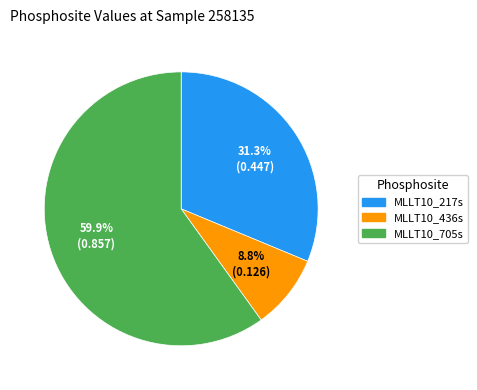

Is it true that MLLT10_436s is 2% of the pie?

False